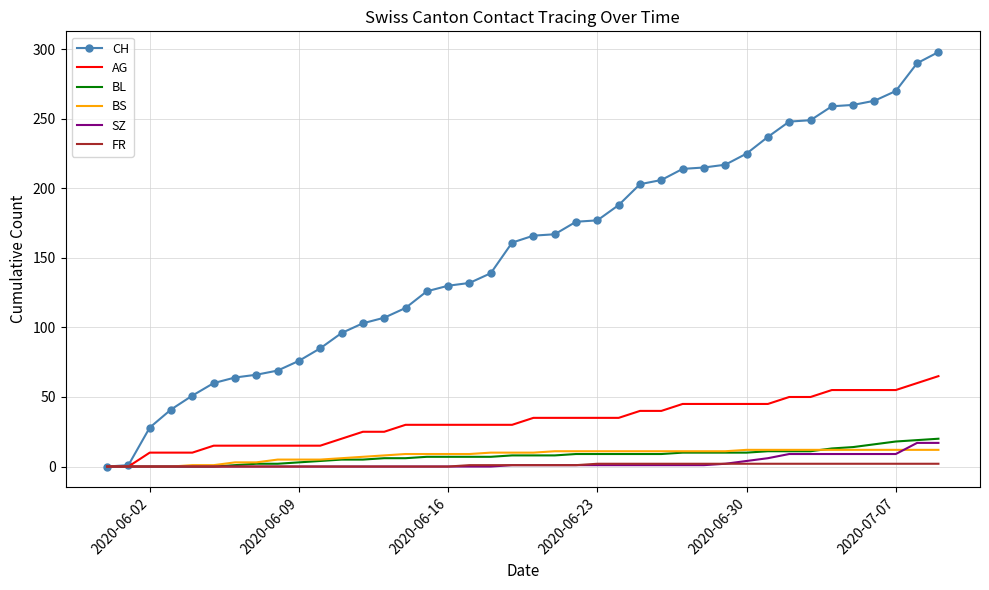

What is the maximum value for AG?

65